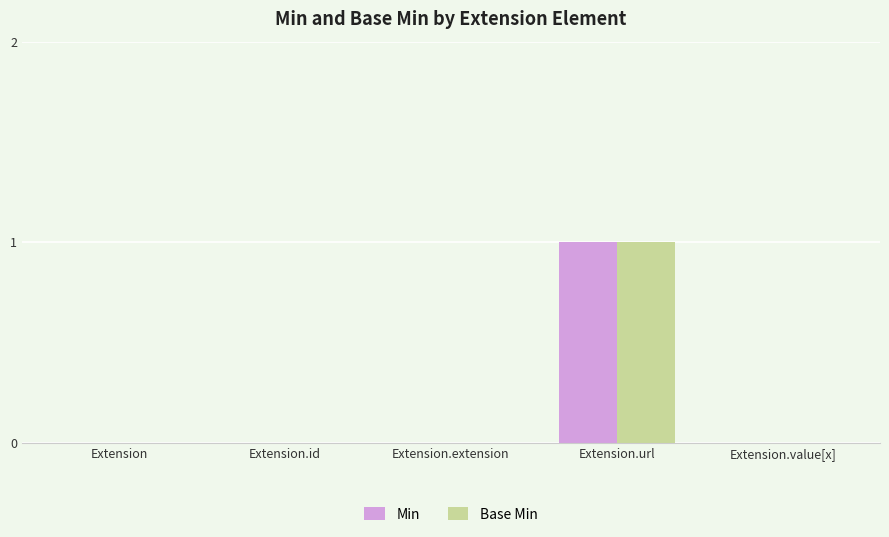

Count the Base Min values in the range 0 to 1.

5